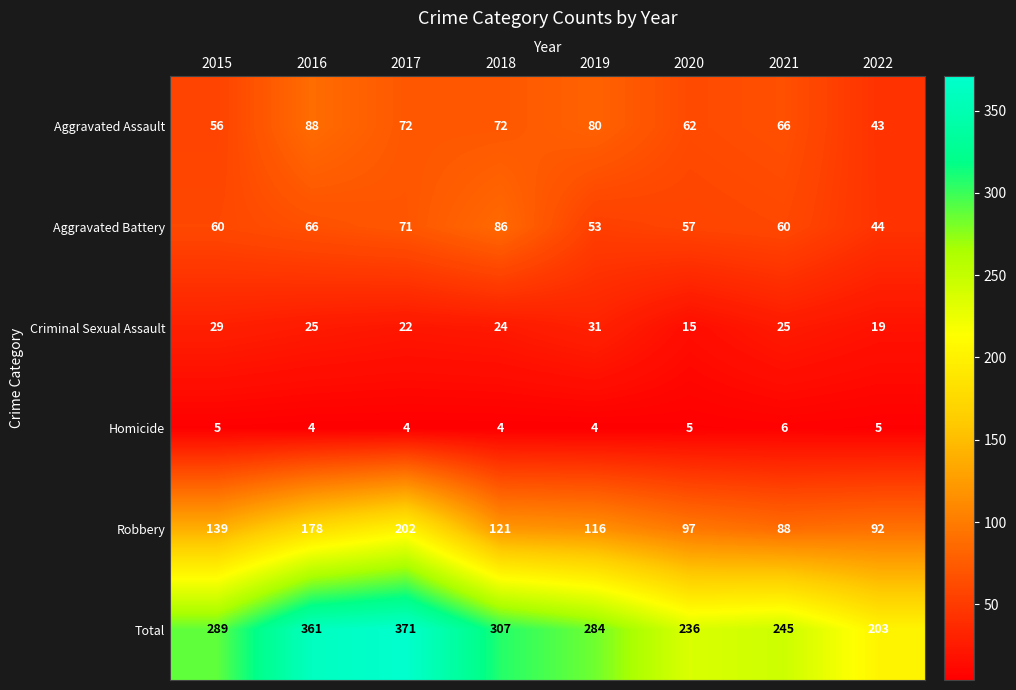

Between 2015 and 2018, which series saw the biggest shift?

Aggravated Battery